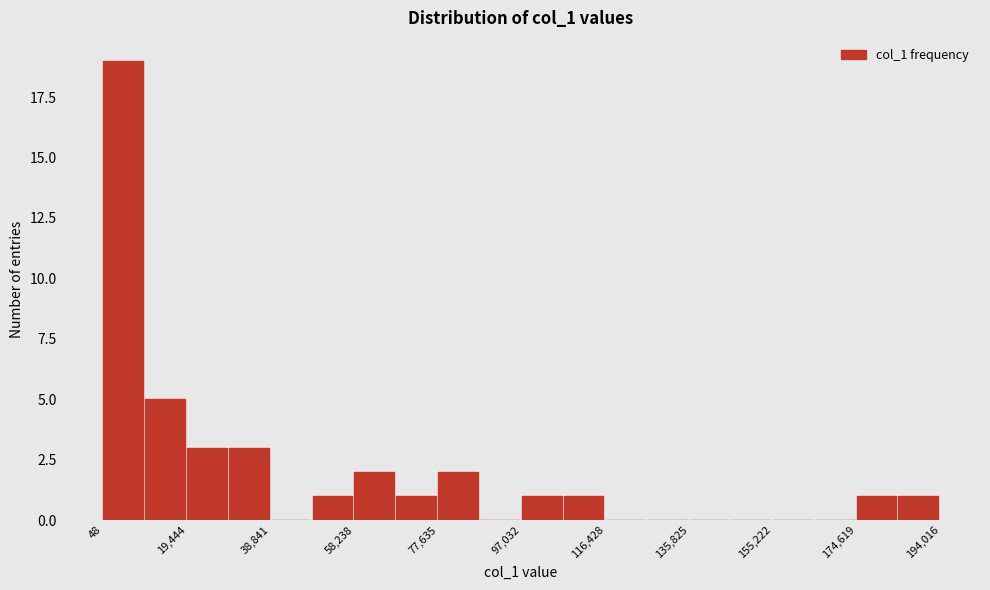

Reading left to right, transcribe this chart: for each bar, give the range it covers on the x-axis and its height. Neither the bar edges nor the heights are printed on the chart, so give them approximately, as read against the axes.

0 to 10000: 19
10000 to 20000: 5
20000 to 30000: 3
30000 to 38000: 3
38000 to 48000: 0
48000 to 58000: 1
58000 to 68000: 2
68000 to 78000: 1
78000 to 88000: 2
88000 to 98000: 0
98000 to 106000: 1
106000 to 116000: 1
116000 to 126000: 0
126000 to 136000: 0
136000 to 146000: 0
146000 to 156000: 0
156000 to 164000: 0
164000 to 174000: 0
174000 to 184000: 1
184000 to 194000: 1